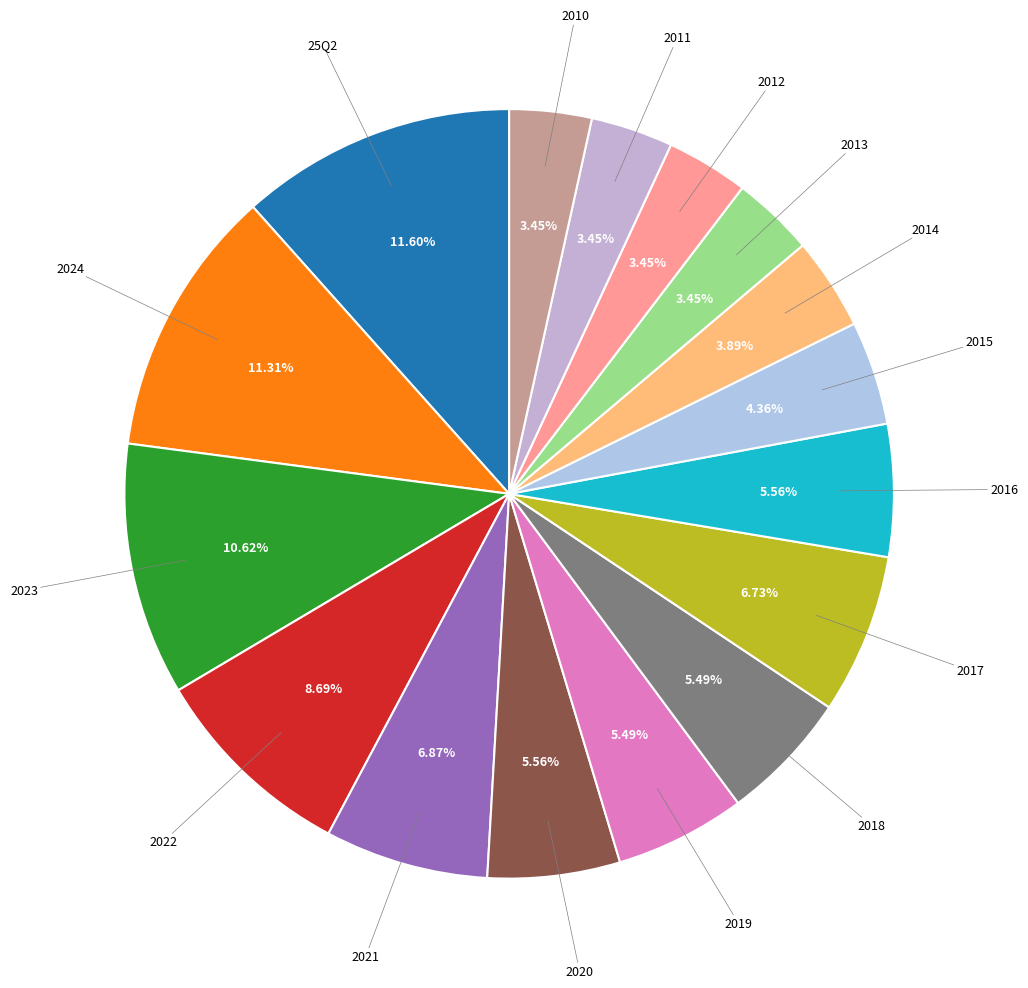

How many segments does this pie chart have?

16